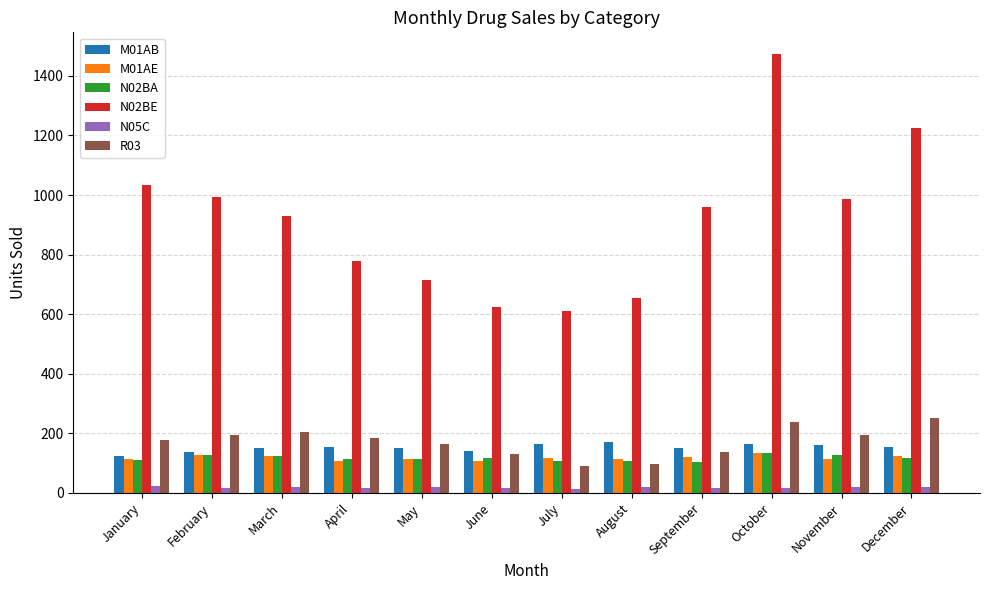

What is the value of the M01AB bar at the 12th from the left?

153.7